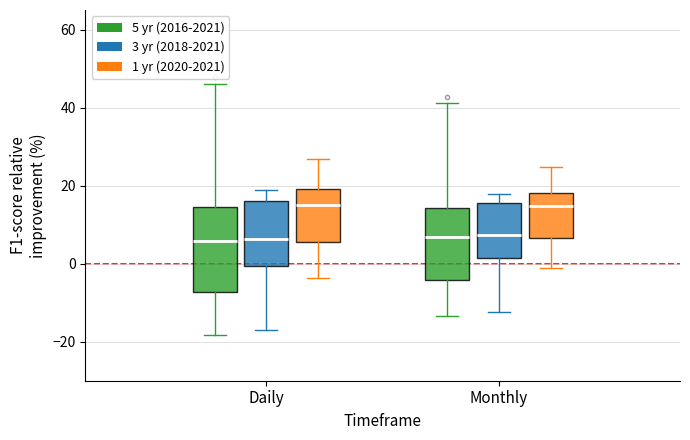

Reading left to right, transcribe this box plot: for each box, give where its median line is, the range the box spans, and where its two whiskers end, as read against the y-axis. The values are not printed on the chart, so give them approximately, as read against the axis.

Daily (5 yr (2016-2021)): median 6, box -8 to 14, whiskers -18 to 46
Daily (3 yr (2018-2021)): median 6, box 0 to 16, whiskers -16 to 18
Daily (1 yr (2020-2021)): median 16, box 6 to 20, whiskers -4 to 26
Monthly (5 yr (2016-2021)): median 6, box -4 to 14, whiskers -14 to 42
Monthly (3 yr (2018-2021)): median 8, box 2 to 16, whiskers -12 to 18
Monthly (1 yr (2020-2021)): median 14, box 6 to 18, whiskers -2 to 24